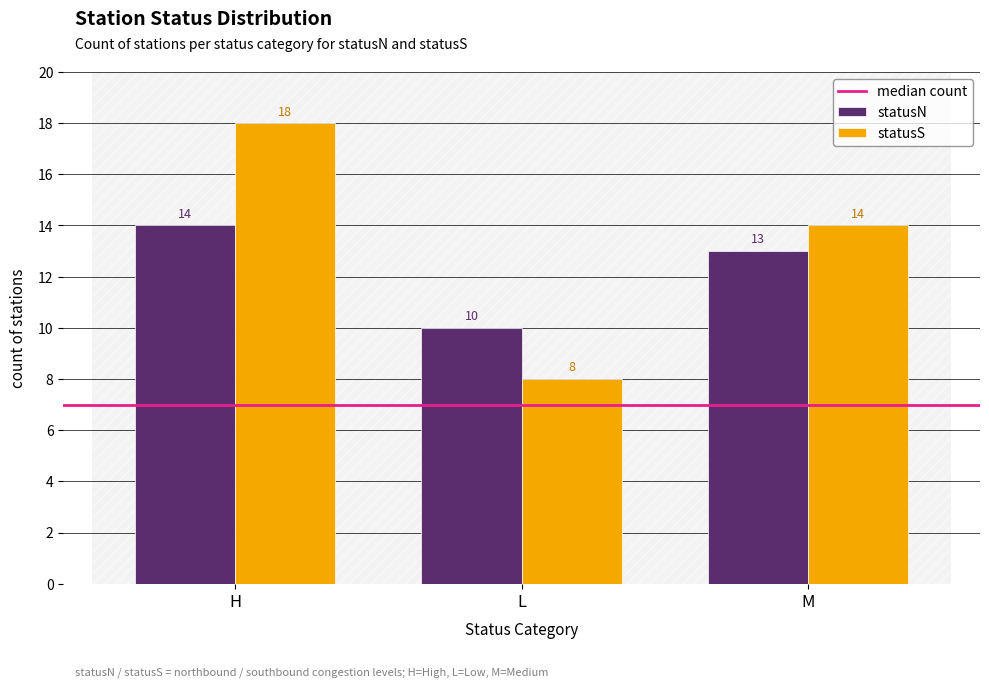

Does the chart contain any negative values?

No